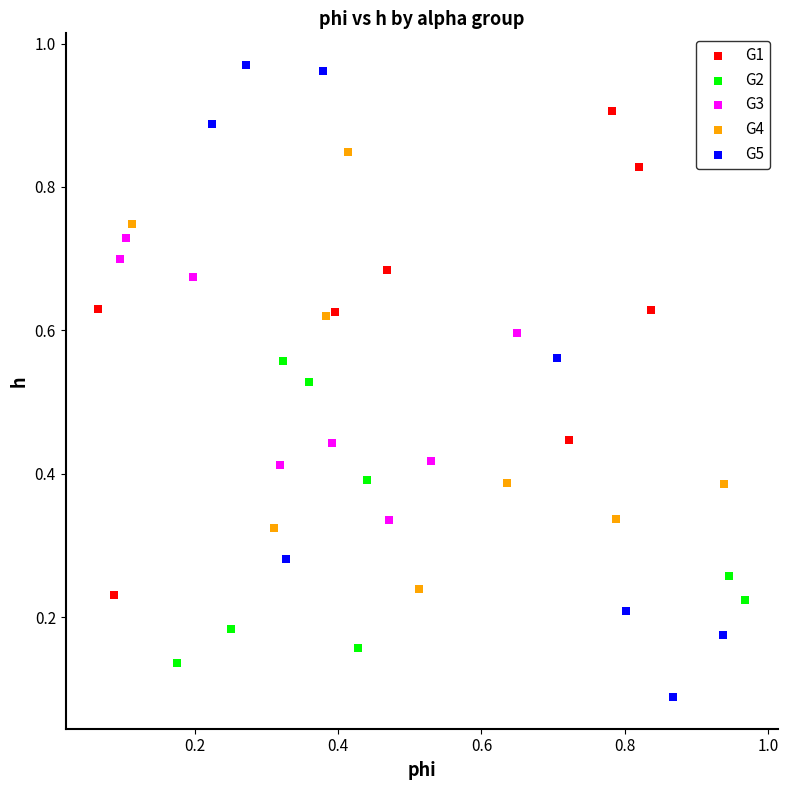

Which series reaches the maximum Y coordinate?

G5